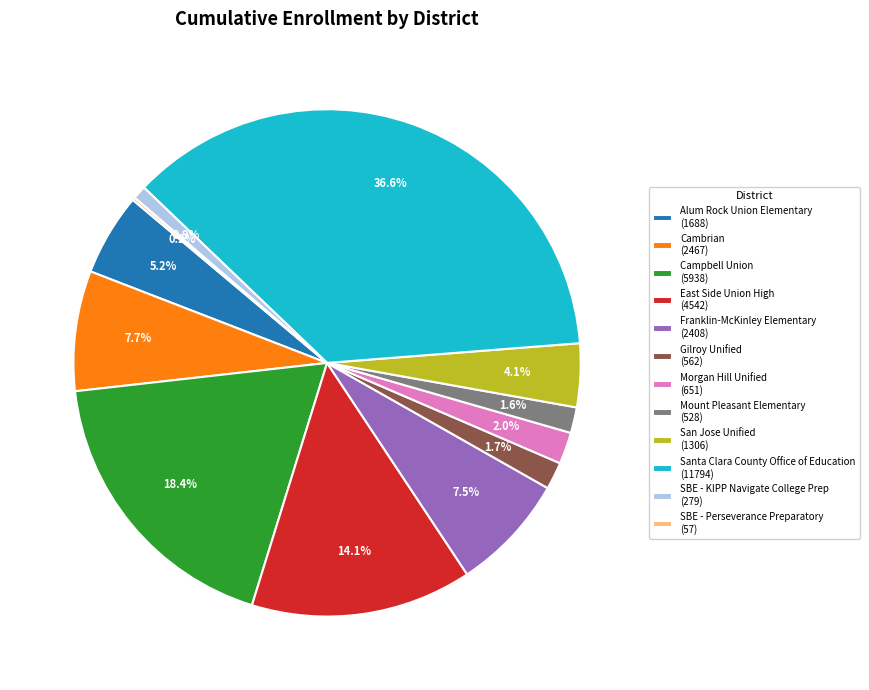

Is there any slice that represents more than half of the pie?

No